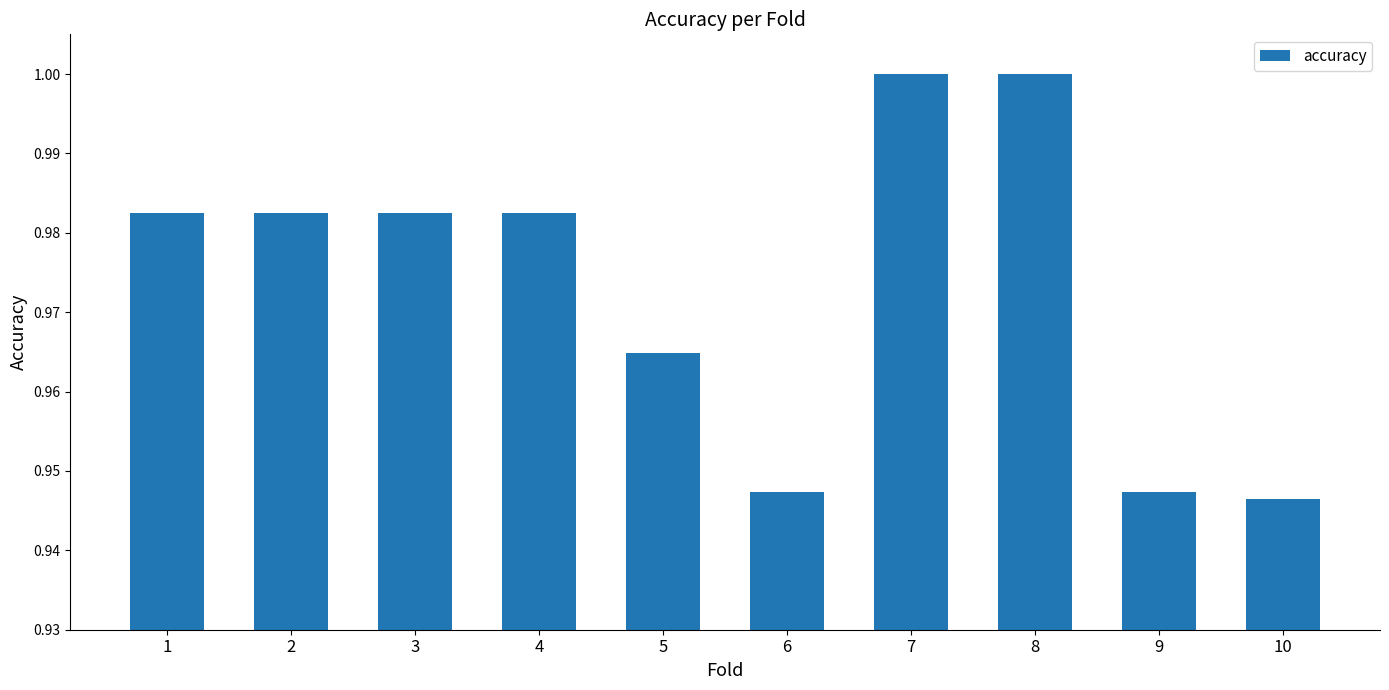

The value at 7 is 1.3. True or false?

False